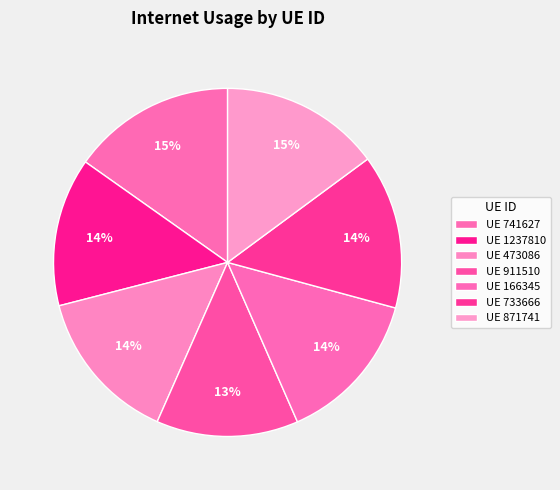

Which slice is the smallest?

911510